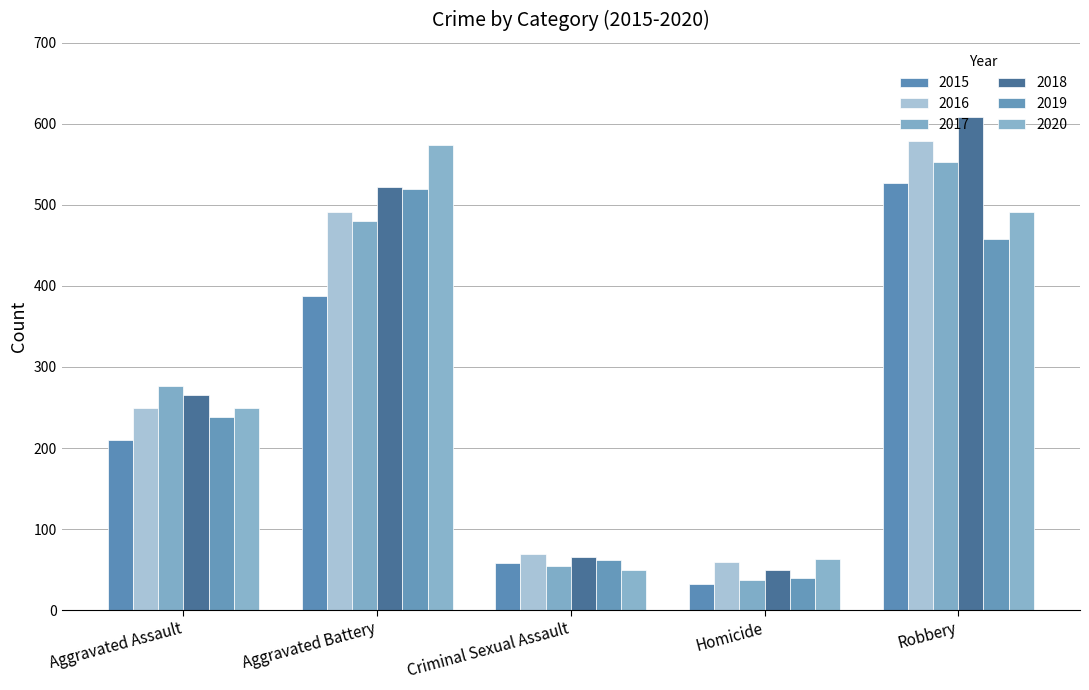

What are all the series names shown in the legend?

2015, 2016, 2017, 2018, 2019, 2020